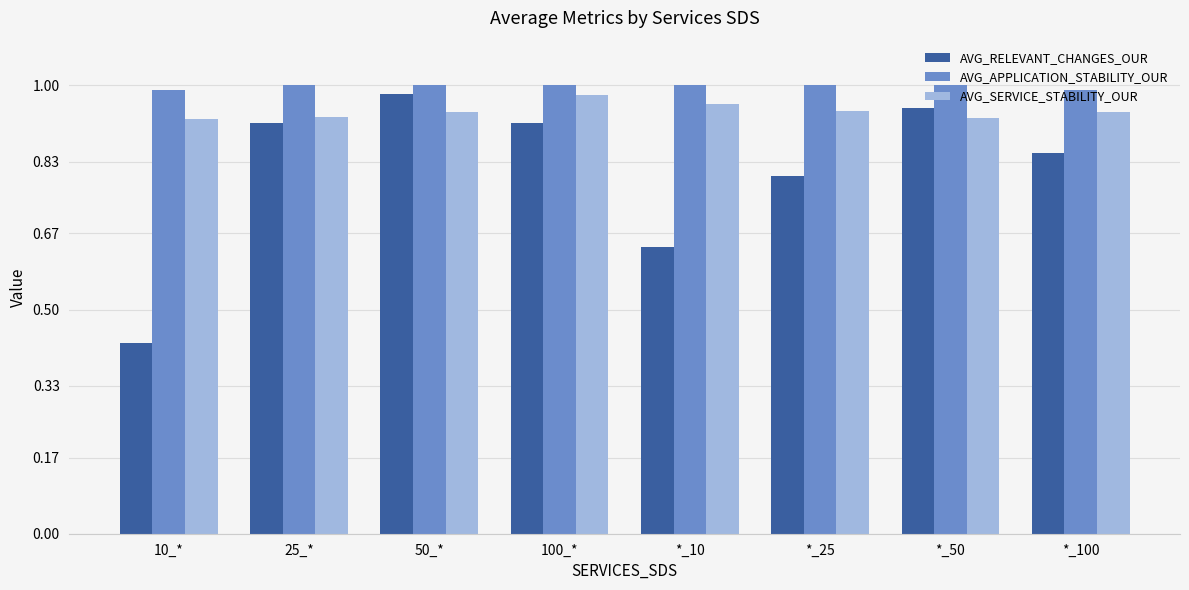

Which series has the widest spread of values?

AVG_RELEVANT_CHANGES_OUR